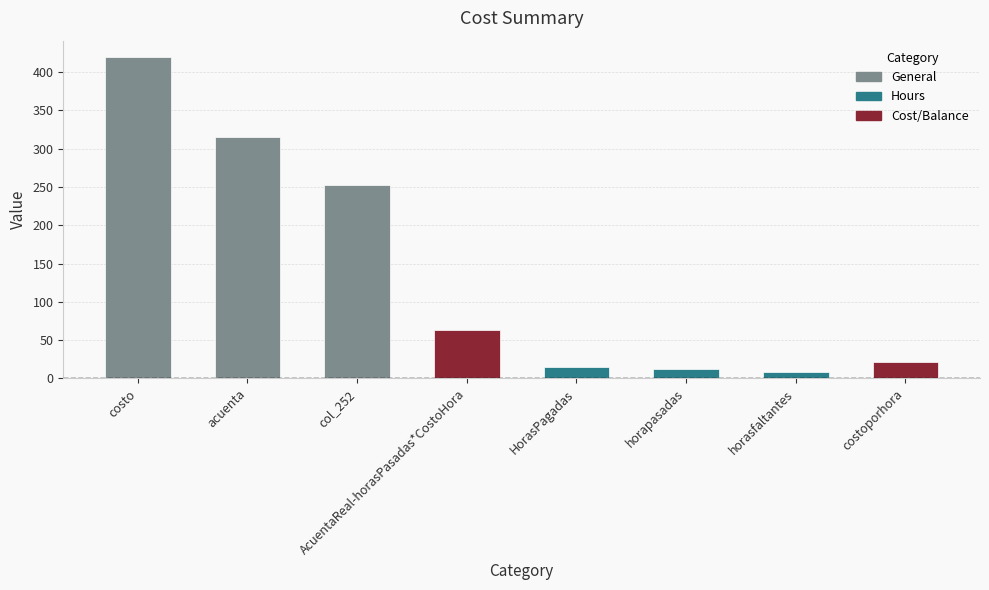

Reading left to right, what are all the values shown in this chart?

costo=420	acuenta=315	col_252=252	AcuentaReal-horasPasadas*CostoHora=63	HorasPagadas=15	horapasadas=12	horasfaltantes=8	costoporhora=21